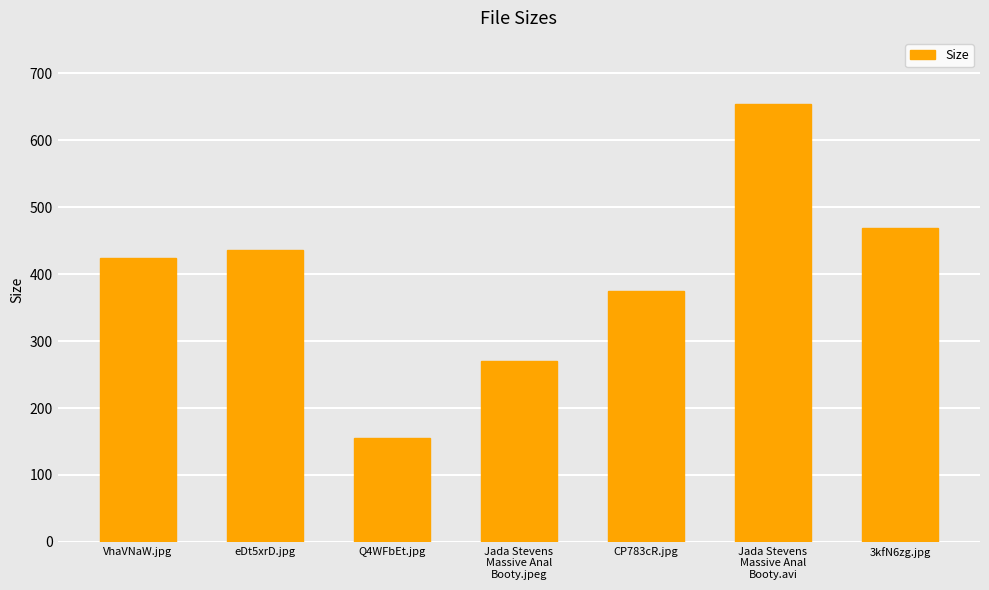

Is it true that the value at CP783cR.jpg is 375.1?

True